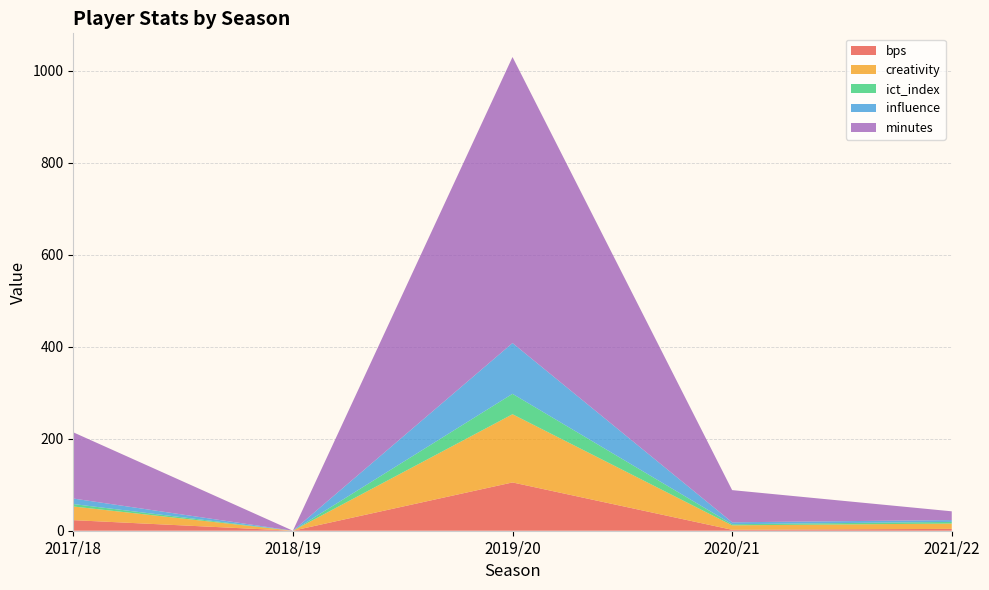

Reading right to left, transcribe all the data shown in this chart.

bps: 2021/22=4.0	2020/21=2.0	2019/20=105.0	2018/19=0.0	2017/18=23.0
creativity: 2021/22=11.6	2020/21=9.7	2019/20=148.3	2018/19=0.0	2017/18=29.7
ict_index: 2021/22=3.6	2020/21=2.4	2019/20=44.4	2018/19=0.0	2017/18=5.3
influence: 2021/22=4.0	2020/21=4.2	2019/20=110.4	2018/19=0.0	2017/18=12.0
minutes: 2021/22=19.0	2020/21=70.0	2019/20=622.0	2018/19=0.0	2017/18=144.0